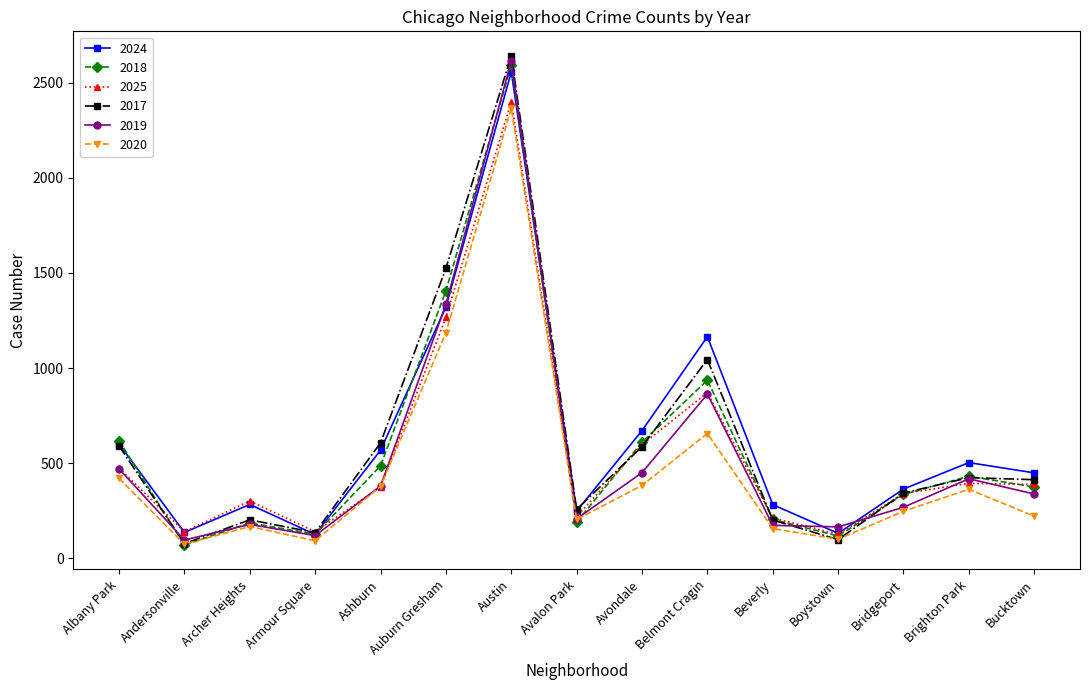

Is it true that 2017 equals 460 at Belmont Cragin?

False